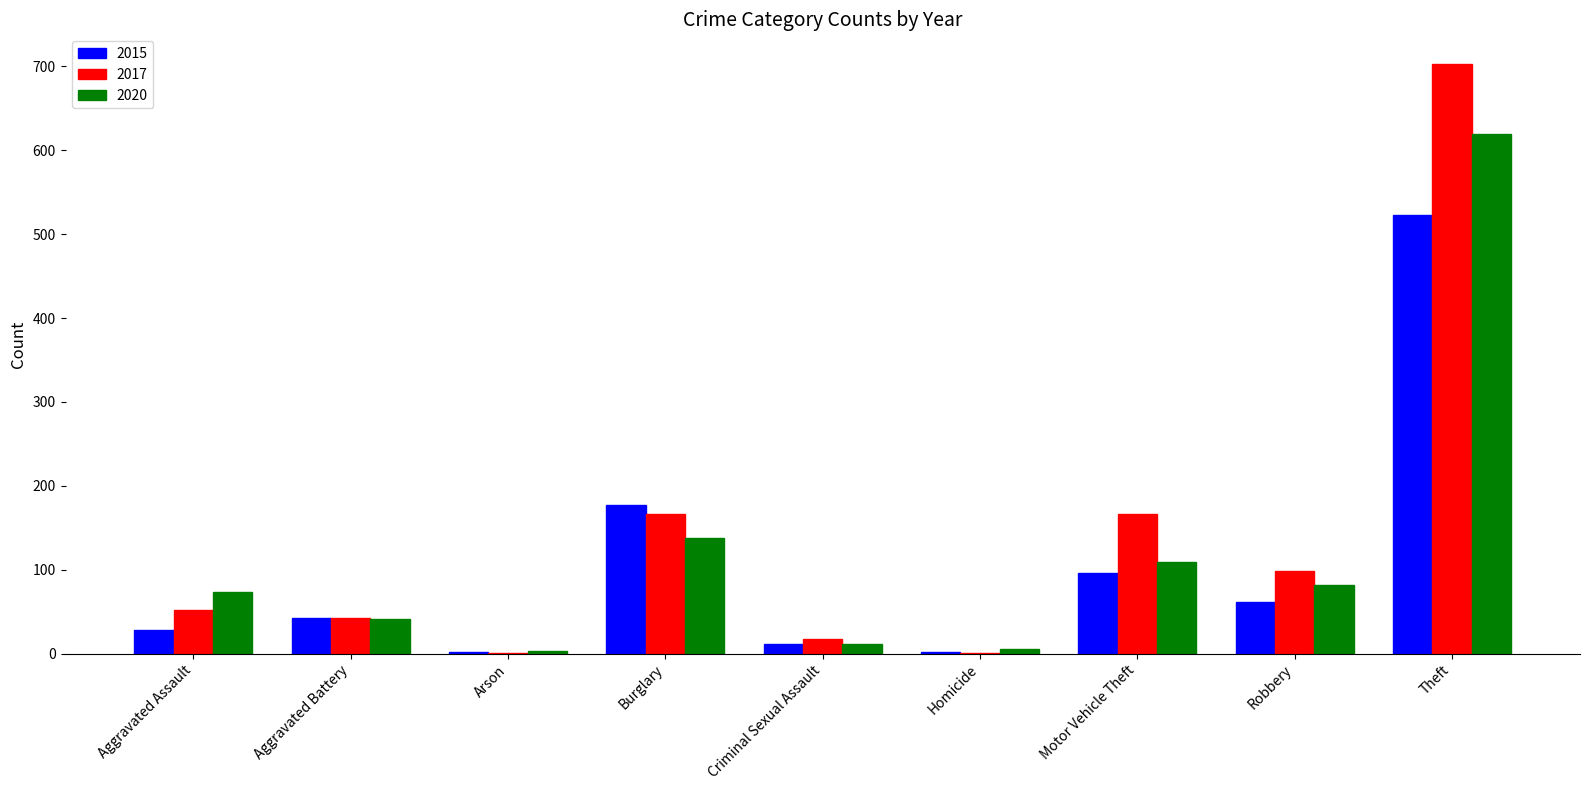

Which category has the highest value across all series?

Theft